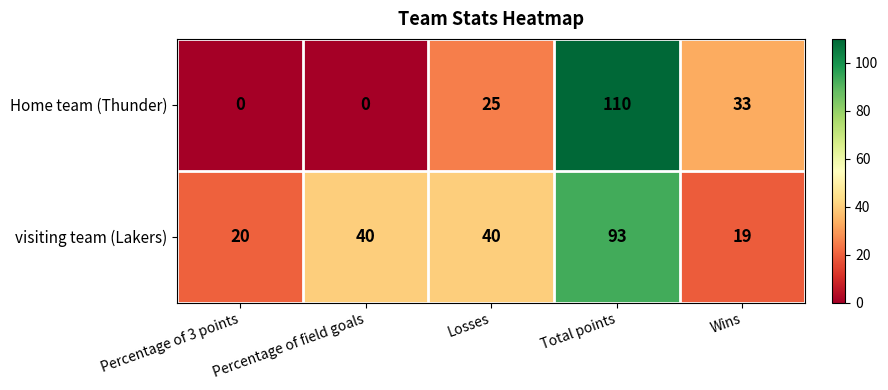

What is the sum of the Home team (Thunder) values at Percentage of field goals and Total points?

110